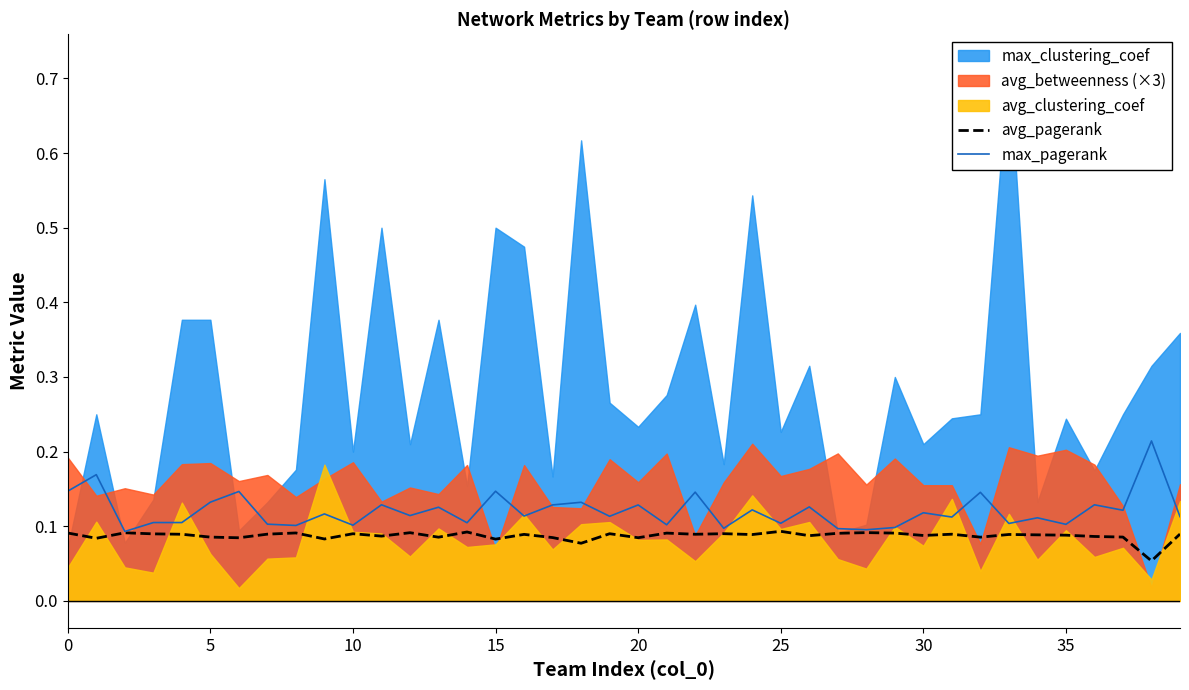

Does the chart display data point markers on the line(s)?

No